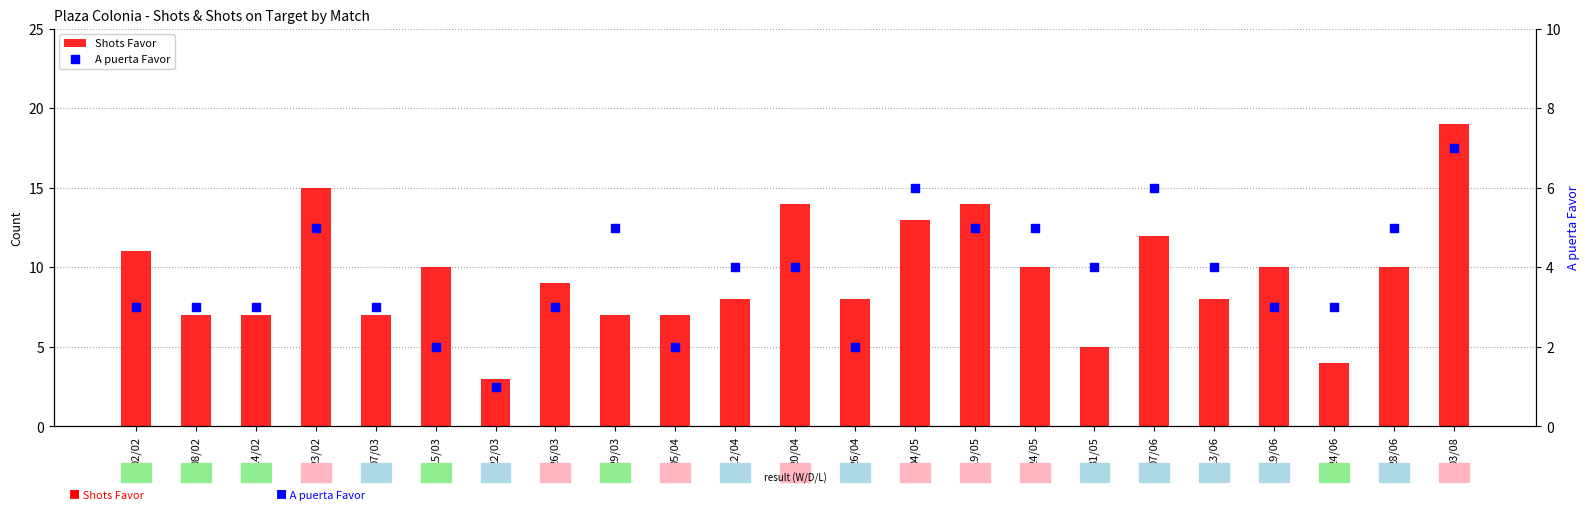

Is the value of A puerta Favor at 26/04 greater than the value of Shots Favor at 19/06?

No